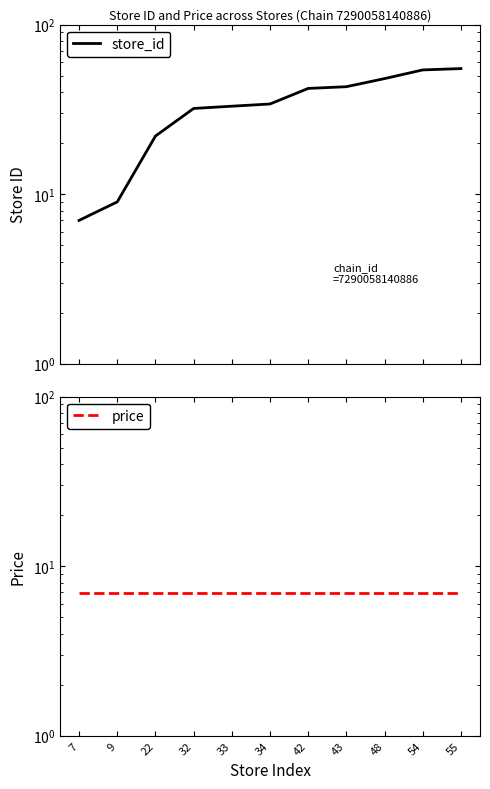

What is the value of the price point at the 1st from the left?

6.9